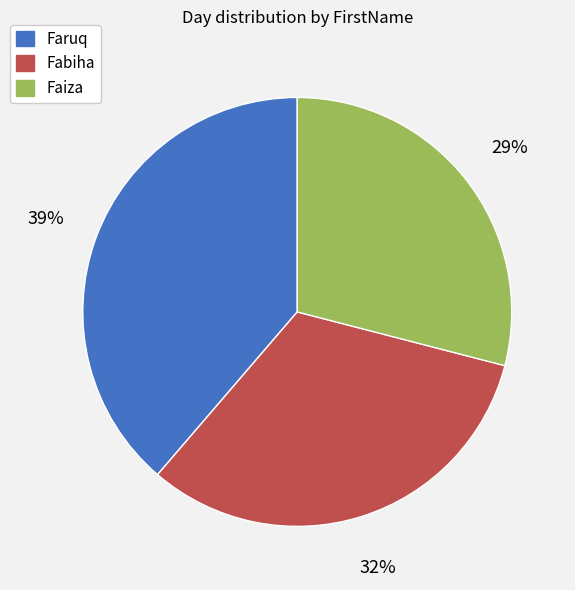

To the nearest percent, what is the average slice percentage?

33%